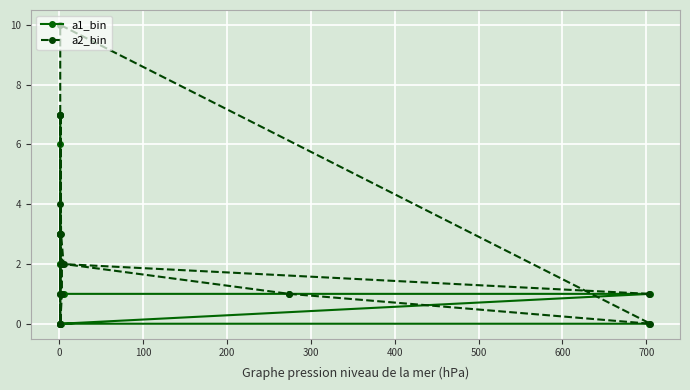

True or false: a1_bin and a2_bin intersect in this chart.

True